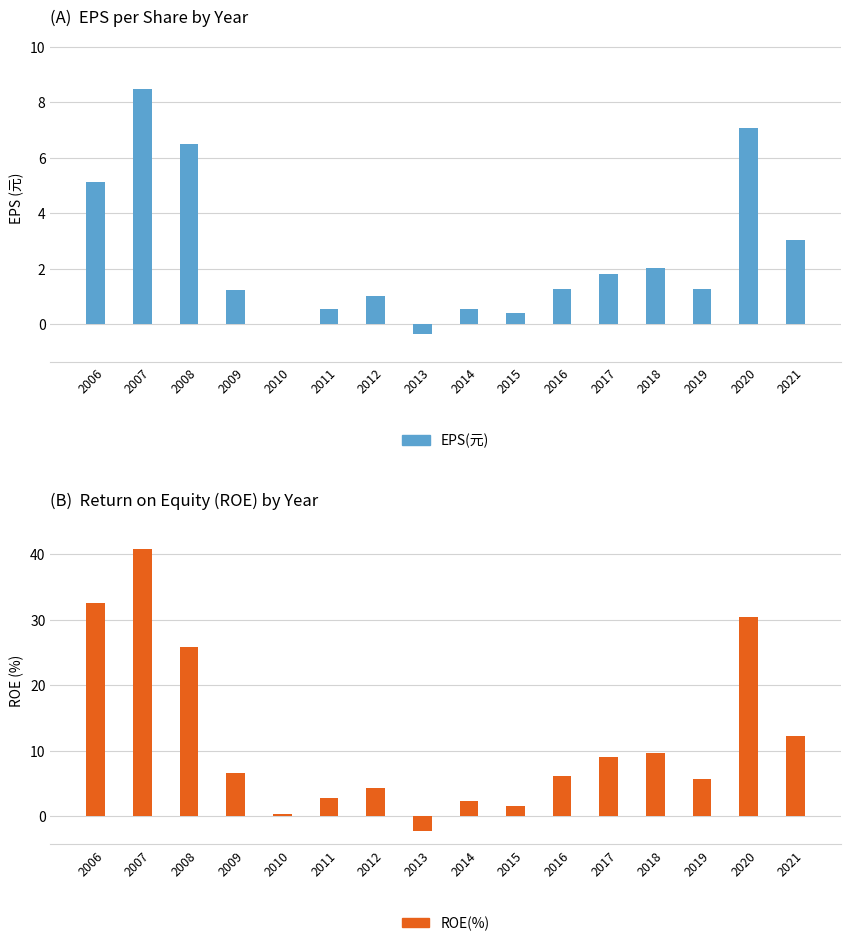

What is the sum of all EPS(元) values?

40.0